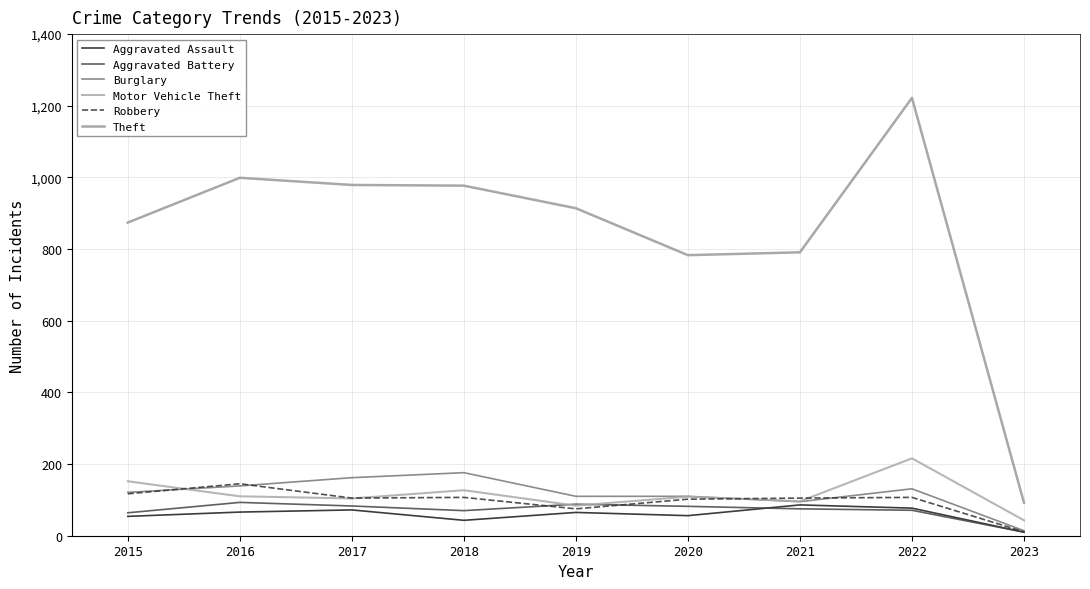

What is the total value across all series at 2020?

1242